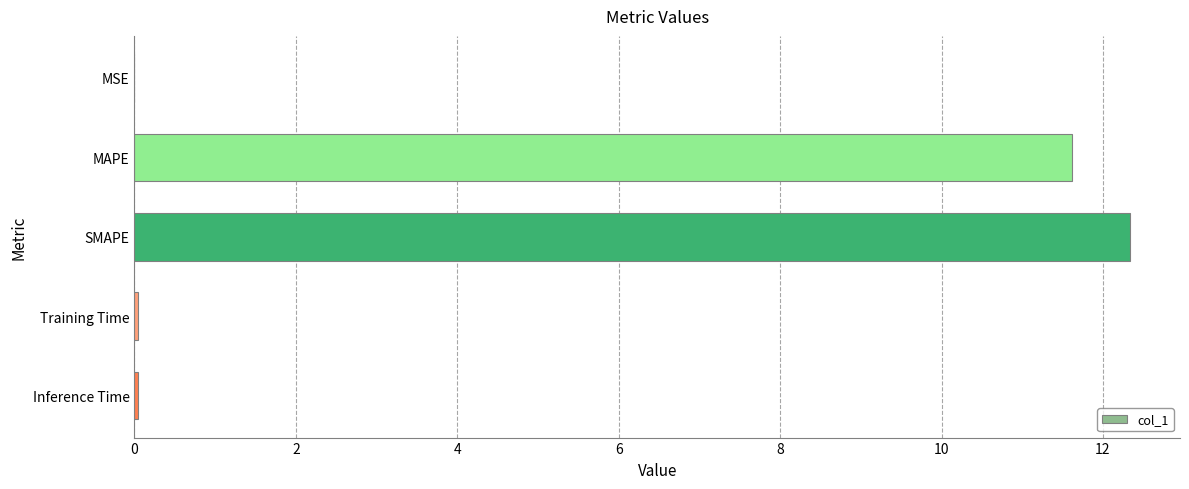

At which category does the chart reach its peak across all series?

SMAPE